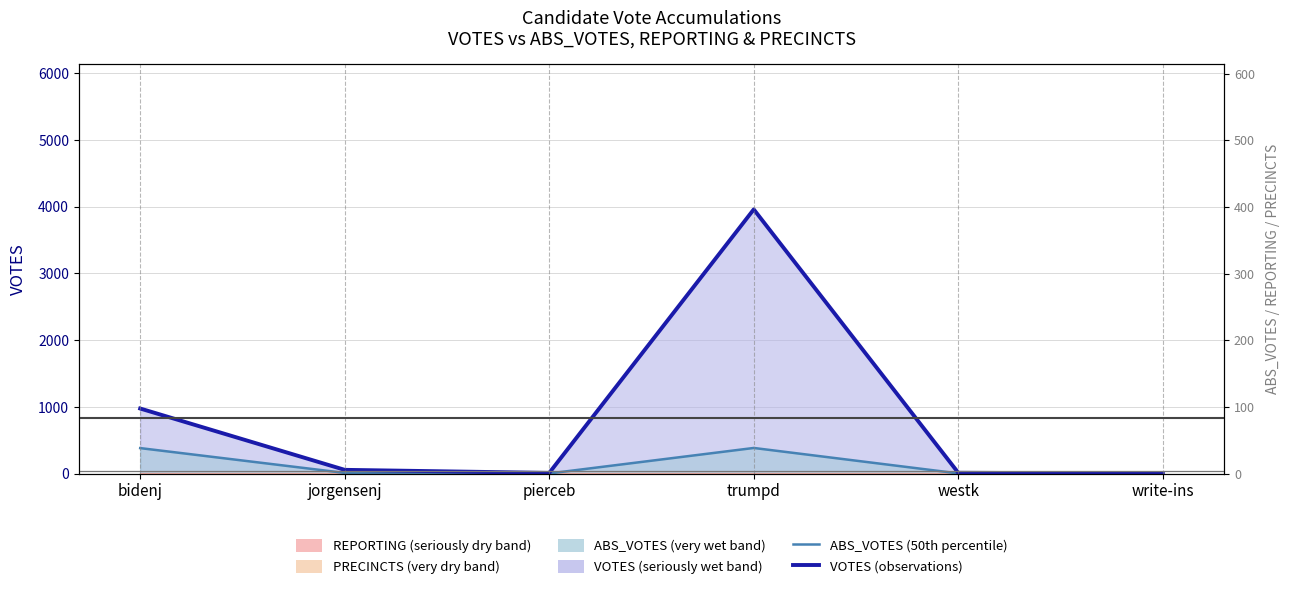

The value of ABS_VOTES (50th percentile) at pierceb is 1. True or false?

False